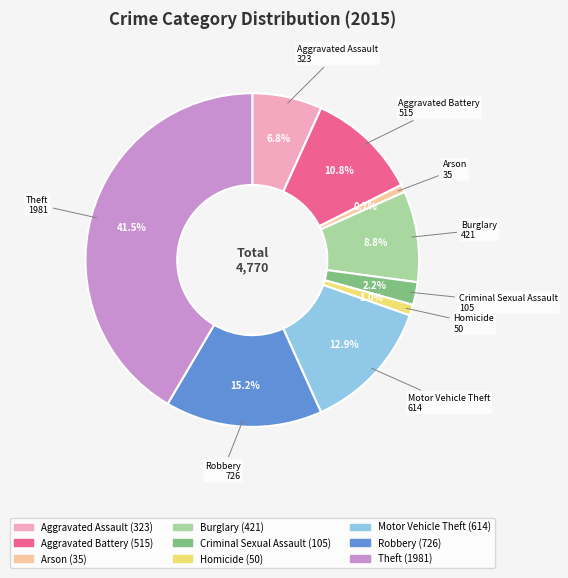

To the nearest percent, what is the combined percentage of Theft and Arson?

42%